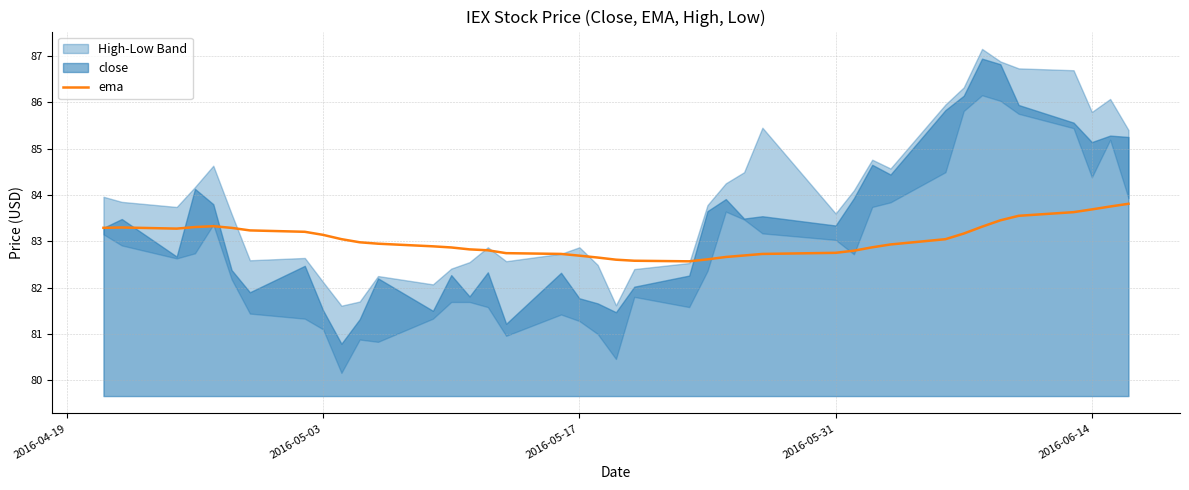

Is it true that ema equals 83.1 at 2016-05-03?

True